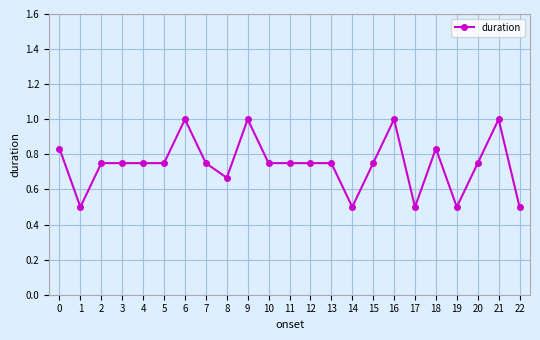

What is the maximum value shown in the chart?

1.0